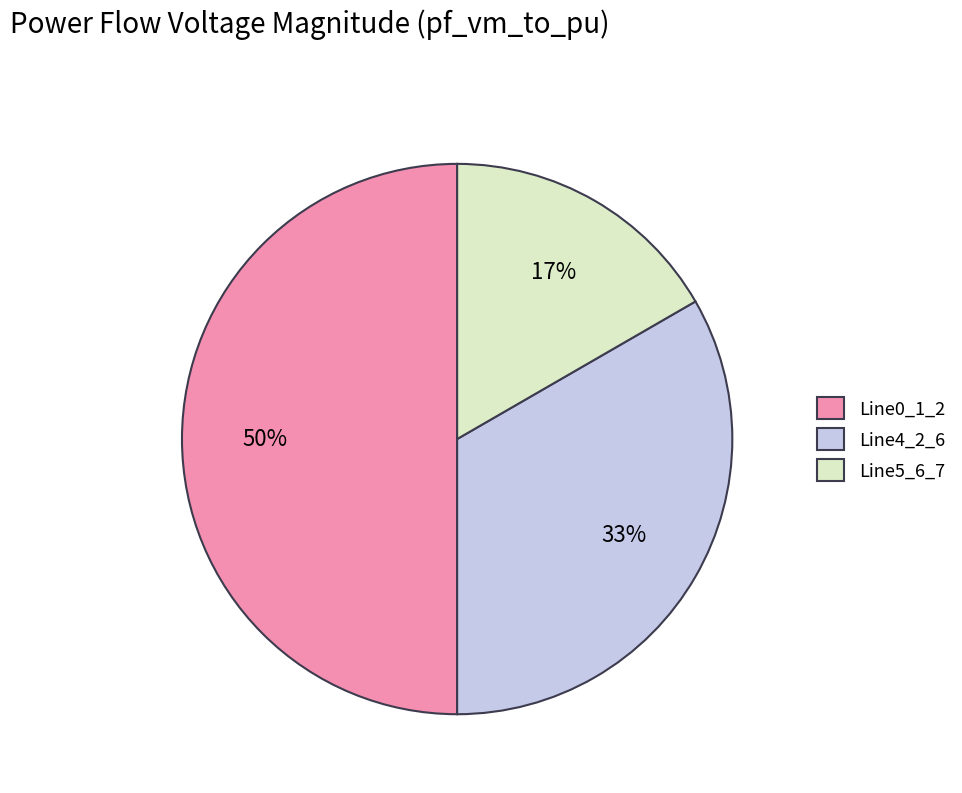

What is the largest slice in the pie chart?

Line0_1_2